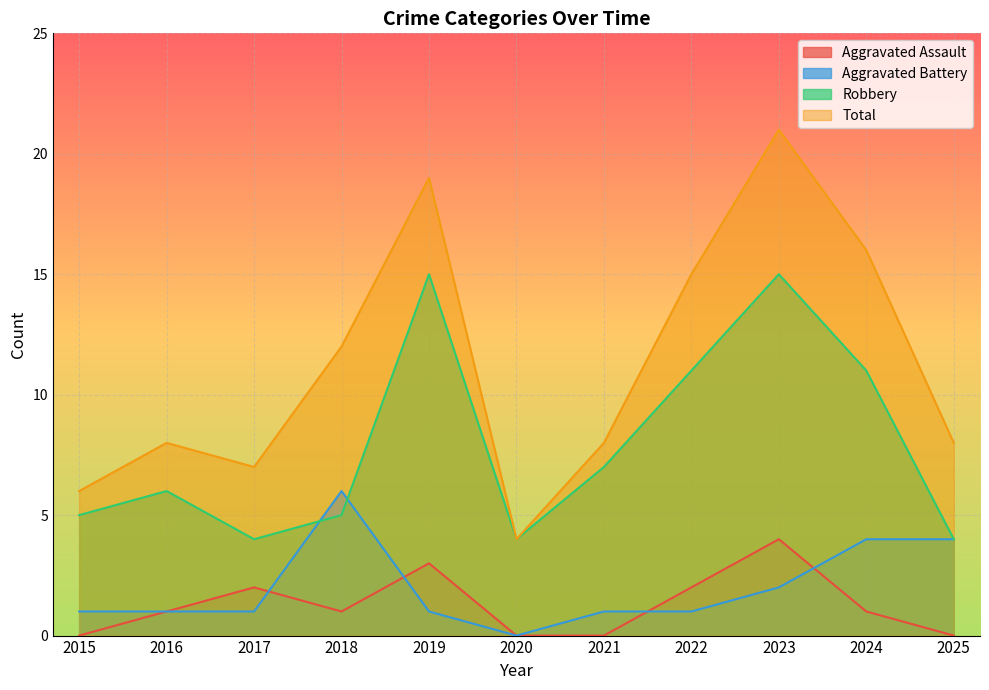

True or false: Total has a value of 19 at 2019.

True